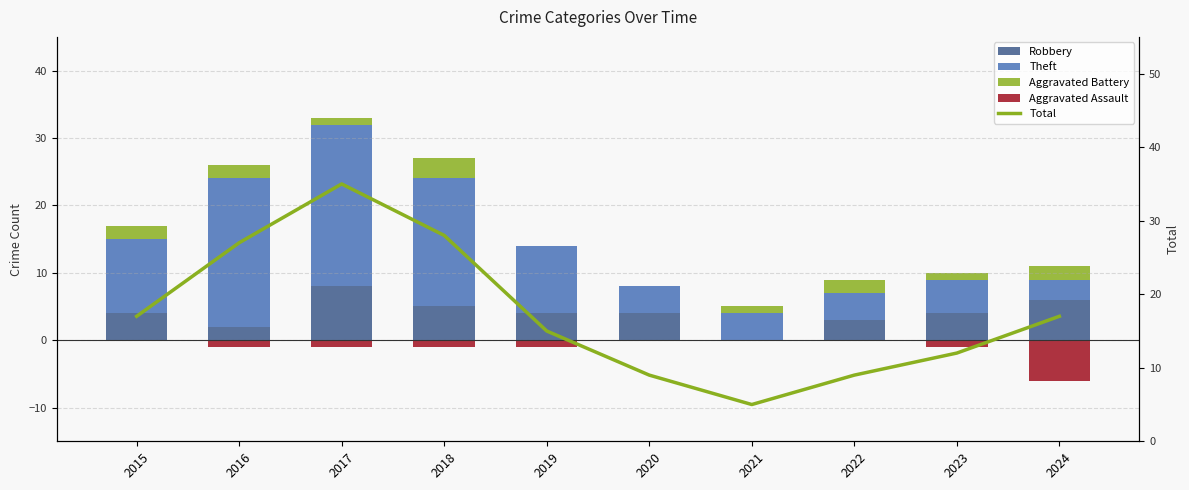

Is the value of Aggravated Battery at 2019 greater than the value of Robbery at 2022?

No